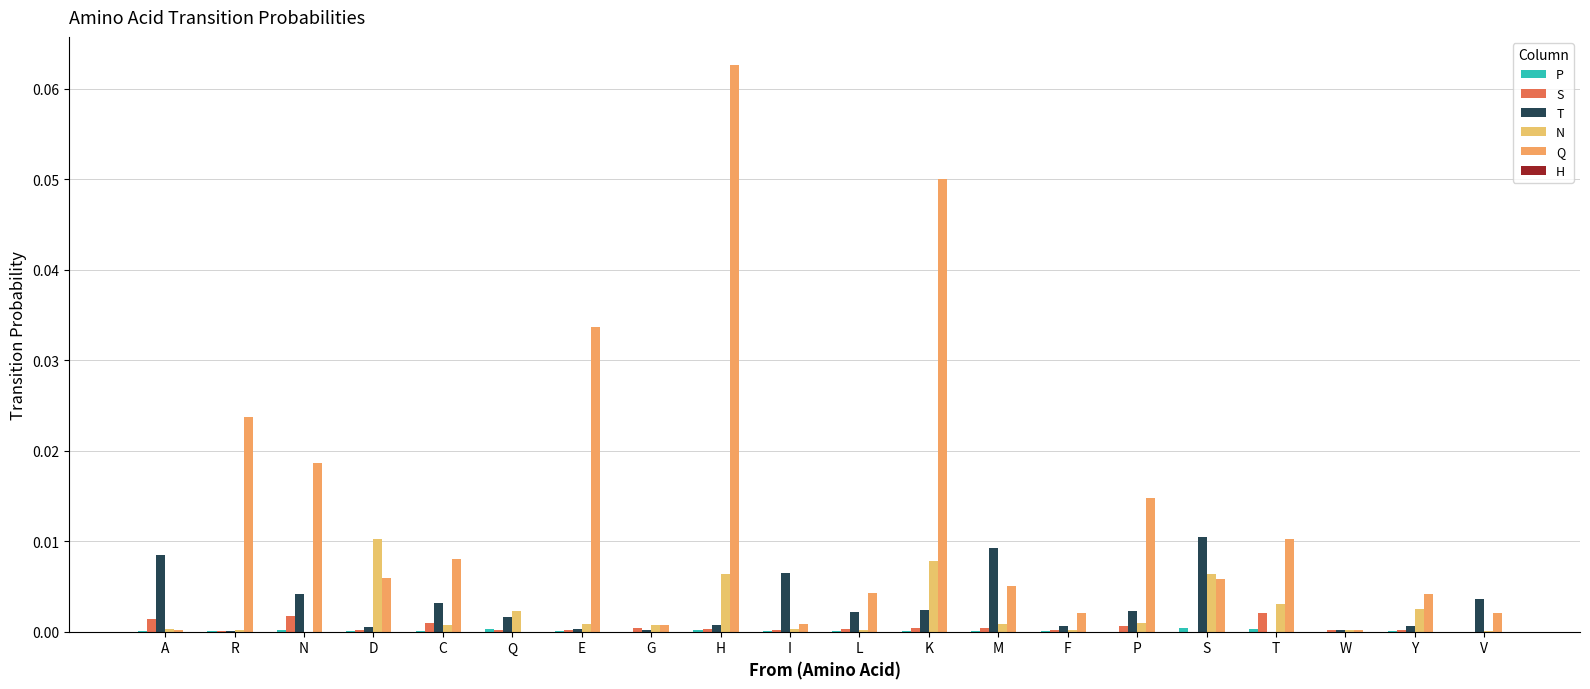

Are the bars grouped side by side (vs. stacked)?

Yes